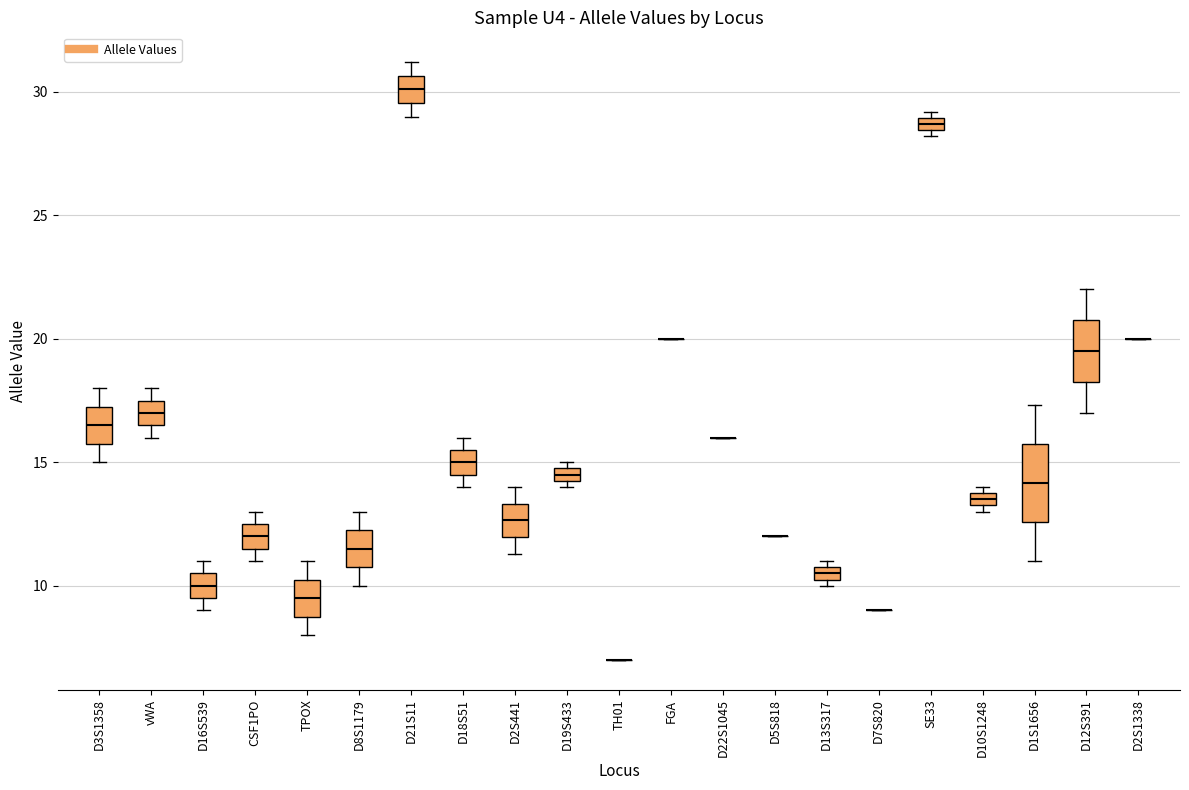

Where is the lower edge of the box for D12S391 on the y-axis? The values are not printed on the chart, so give them approximately, as read against the axis.

18.5